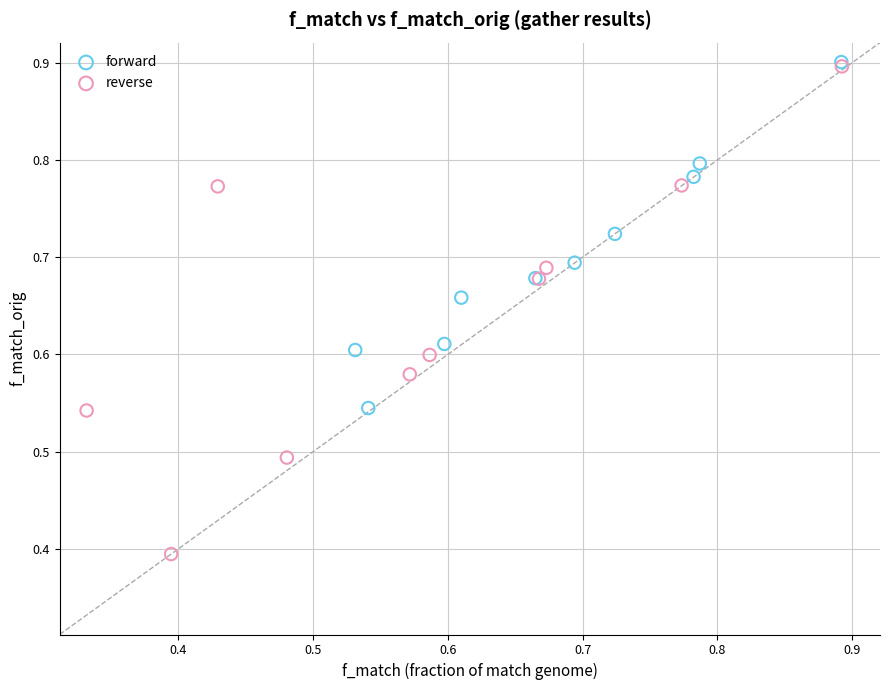

Which series contains the lowest Y value?

reverse